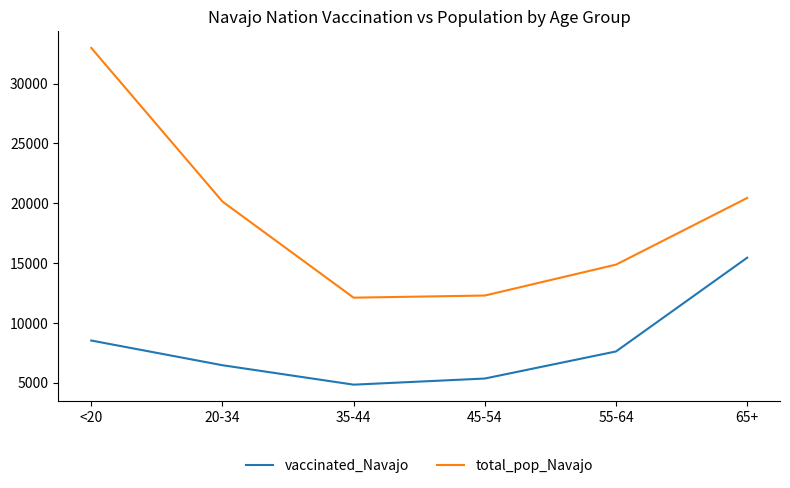

What position from the left is <20?

1